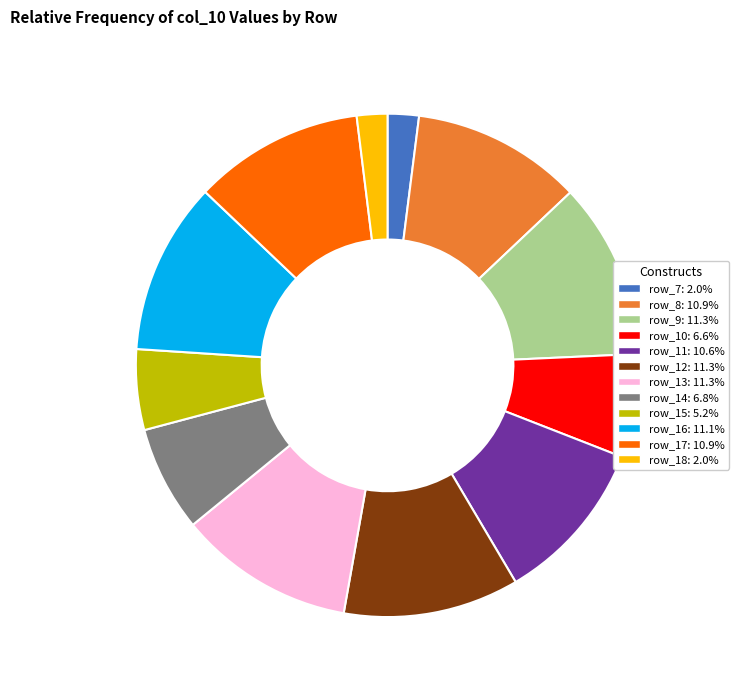

Is there a majority slice in this chart?

No